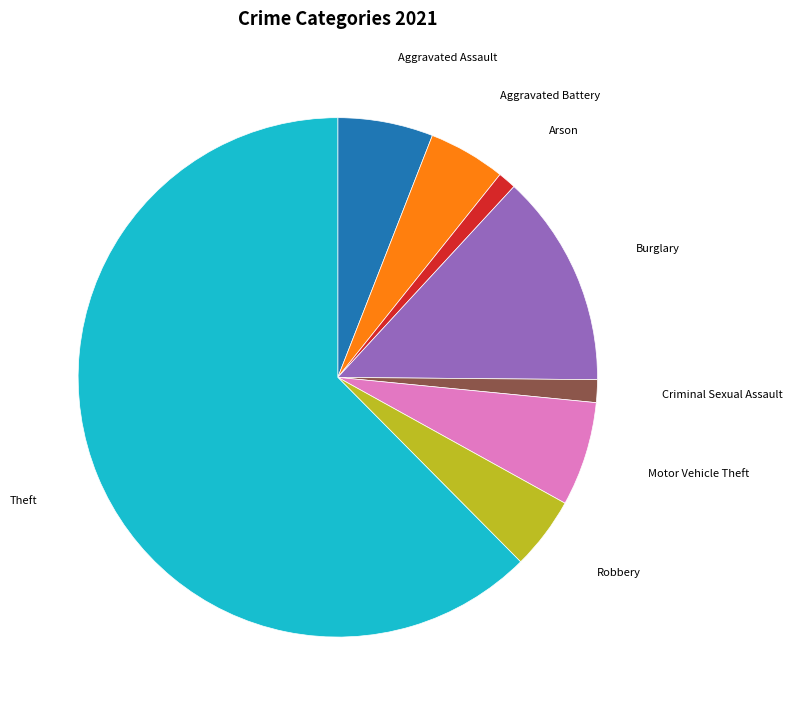

Which category has the biggest portion of the pie?

Theft